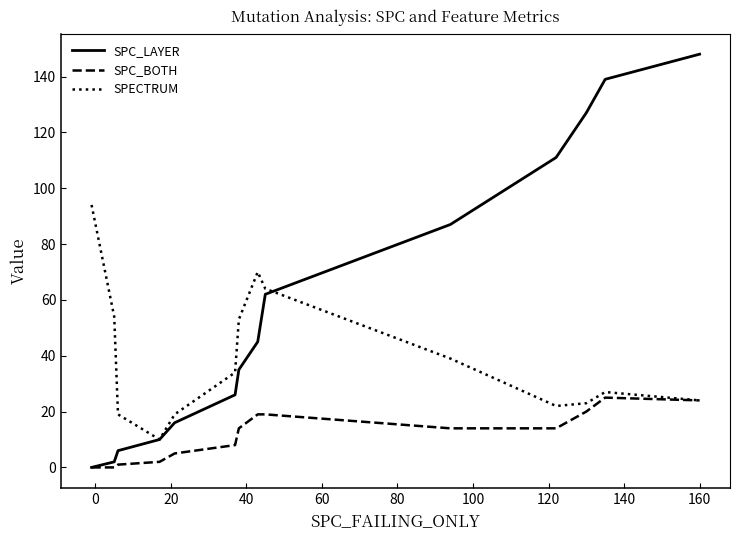

What is the average value of the SPC_BOTH series?

12